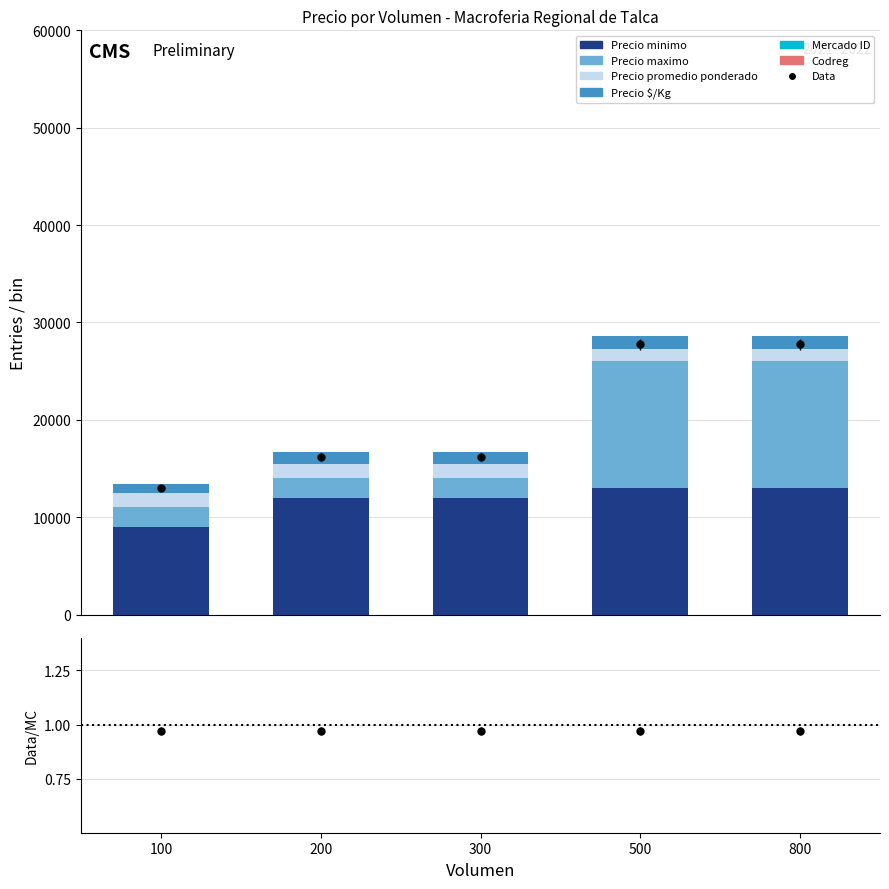

What is the average value of the Mercado ID series?

5